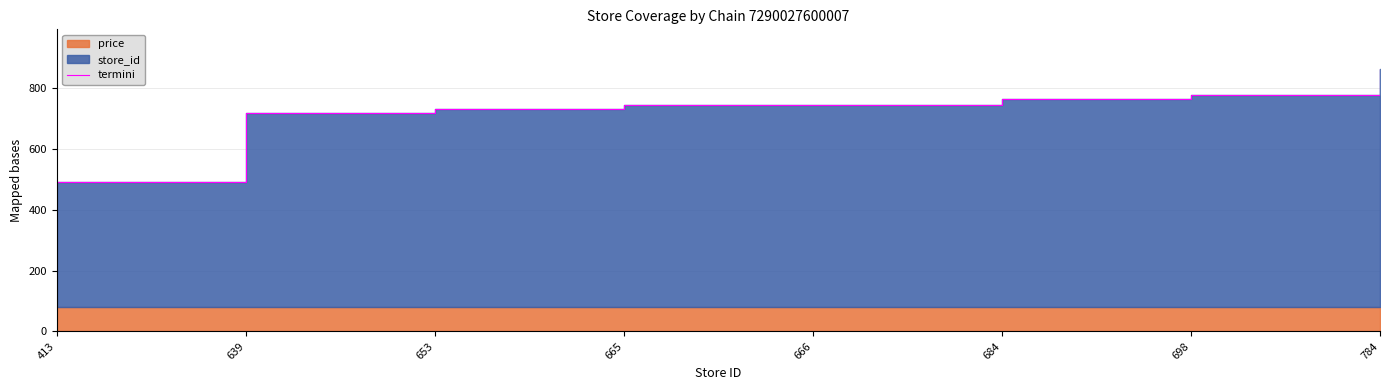

Reading right to left, transcribe all the data shown in this chart.

863	777	763	745	744	732	718	492